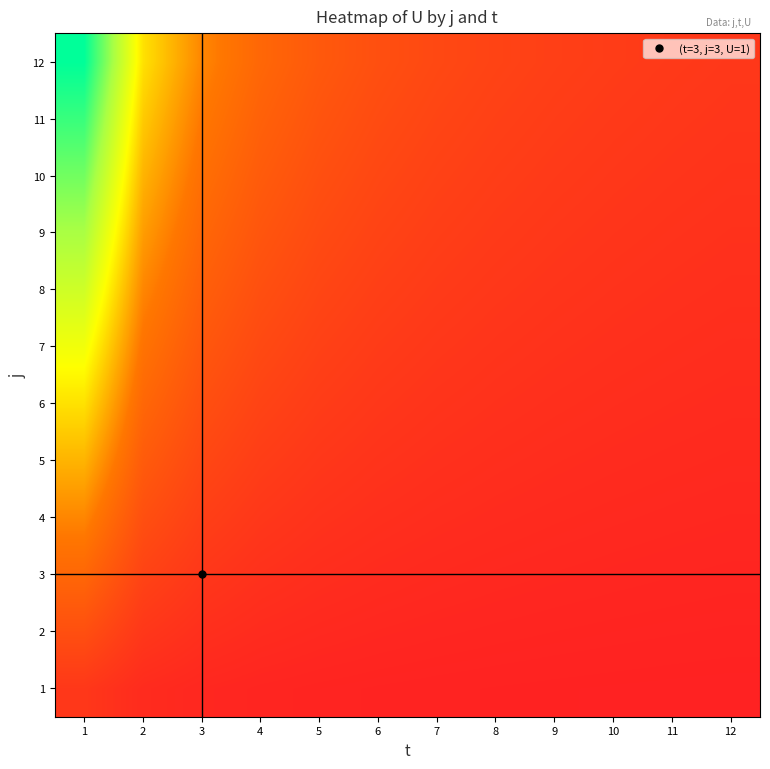

Reading left to right, what are all the values shown in this chart?

1: 1=1.0	2=0.5	3=0.3	4=0.2	5=0.2	6=0.2	7=0.1	8=0.1	9=0.1	10=0.1	11=0.1	12=0.1
2: 1=2.0	2=1.0	3=0.7	4=0.5	5=0.4	6=0.3	7=0.3	8=0.2	9=0.2	10=0.2	11=0.2	12=0.2
3: 1=3.0	2=1.5	3=1.0	4=0.8	5=0.6	6=0.5	7=0.4	8=0.4	9=0.3	10=0.3	11=0.3	12=0.2
4: 1=4.0	2=2.0	3=1.3	4=1.0	5=0.8	6=0.7	7=0.6	8=0.5	9=0.4	10=0.4	11=0.4	12=0.3
5: 1=5.0	2=2.5	3=1.7	4=1.2	5=1.0	6=0.8	7=0.7	8=0.6	9=0.6	10=0.5	11=0.5	12=0.4
6: 1=6.0	2=3.0	3=2.0	4=1.5	5=1.2	6=1.0	7=0.9	8=0.8	9=0.7	10=0.6	11=0.5	12=0.5
7: 1=7.0	2=3.5	3=2.3	4=1.8	5=1.4	6=1.2	7=1.0	8=0.9	9=0.8	10=0.7	11=0.6	12=0.6
8: 1=8.0	2=4.0	3=2.7	4=2.0	5=1.6	6=1.3	7=1.1	8=1.0	9=0.9	10=0.8	11=0.7	12=0.7
9: 1=9.0	2=4.5	3=3.0	4=2.2	5=1.8	6=1.5	7=1.3	8=1.1	9=1.0	10=0.9	11=0.8	12=0.8
10: 1=10.0	2=5.0	3=3.3	4=2.5	5=2.0	6=1.7	7=1.4	8=1.2	9=1.1	10=1.0	11=0.9	12=0.8
11: 1=11.0	2=5.5	3=3.7	4=2.8	5=2.2	6=1.8	7=1.6	8=1.4	9=1.2	10=1.1	11=1.0	12=0.9
12: 1=12.0	2=6.0	3=4.0	4=3.0	5=2.4	6=2.0	7=1.7	8=1.5	9=1.3	10=1.2	11=1.1	12=1.0